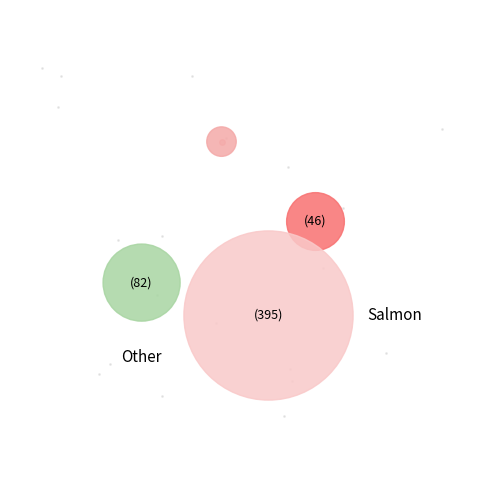

To the nearest percent, what is the average slice percentage?

20%